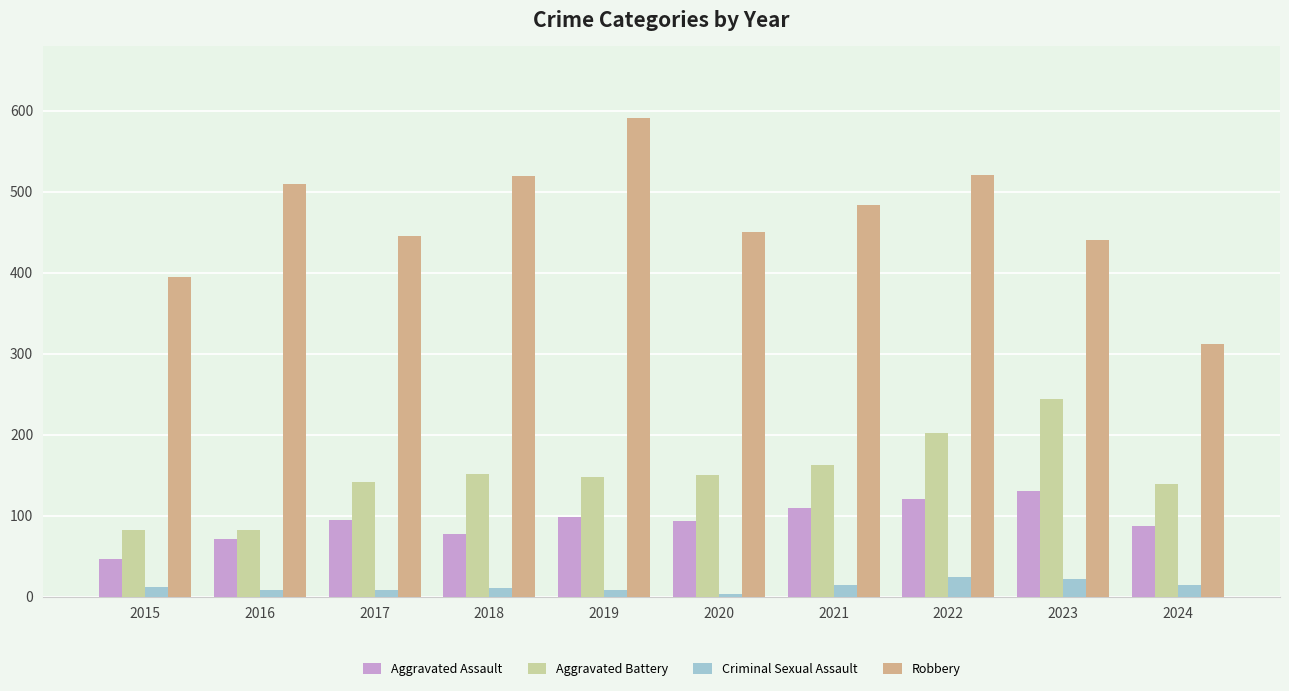

Is the value of Robbery at 2020 greater than the value of Aggravated Battery at 2018?

Yes